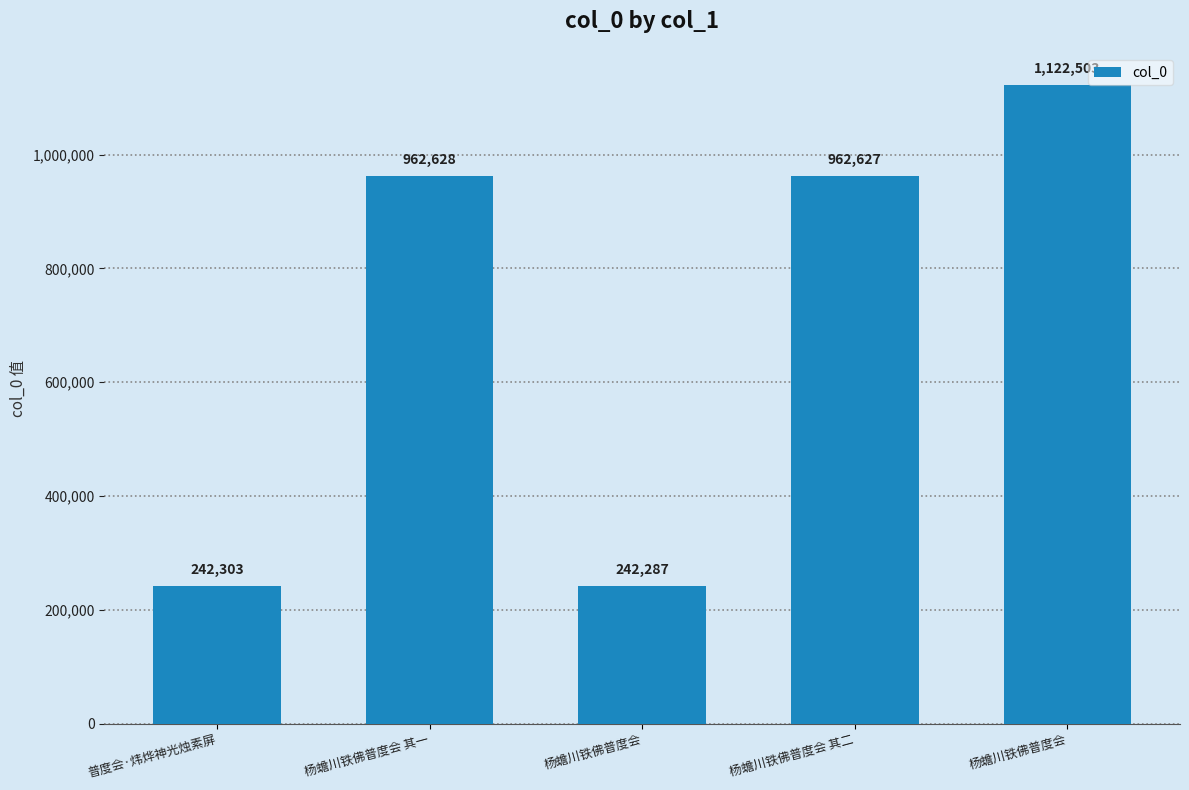

Rank the categories by value from lowest to highest.

杨蟾川铁佛普度会, 普度会·炜烨神光烛素屏, 杨蟾川铁佛普度会 其二, 杨蟾川铁佛普度会 其一, 杨蟾川铁佛普度会